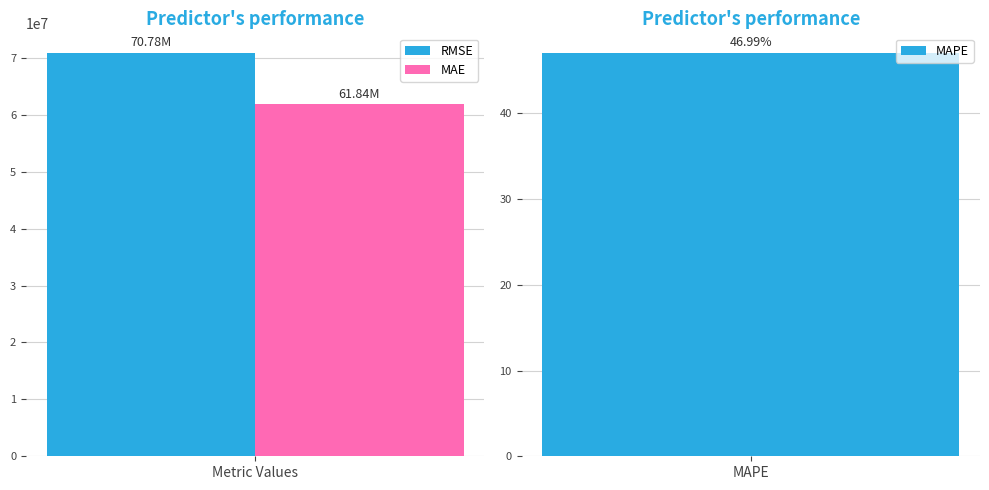

Rank the categories by value from lowest to highest.

MAPE (Mean Absolute % Error), MAE (Mean Absolute Error), RMSE (Root Mean Squared Error)